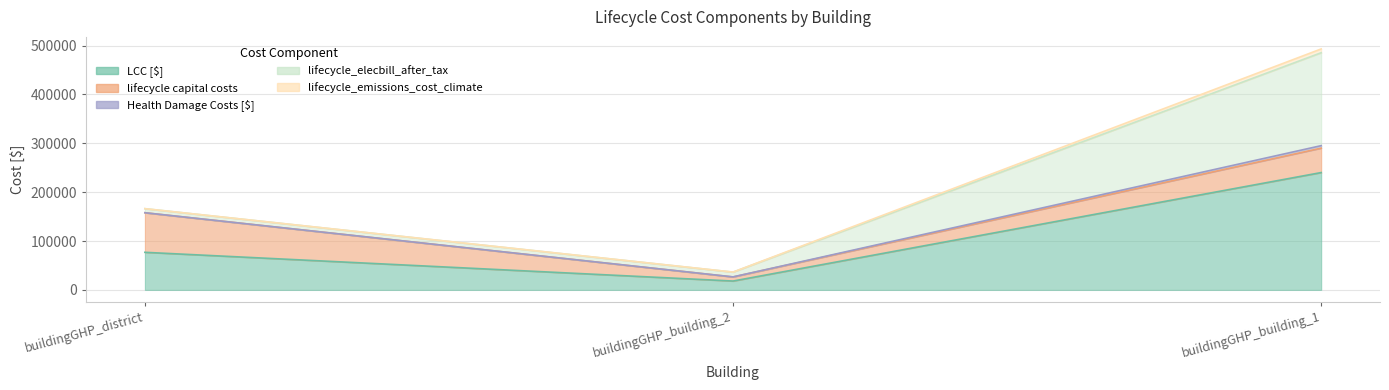

What is the sum of the lifecycle capital costs values at buildingGHP_building_1 and buildingGHP_district?

130927.5